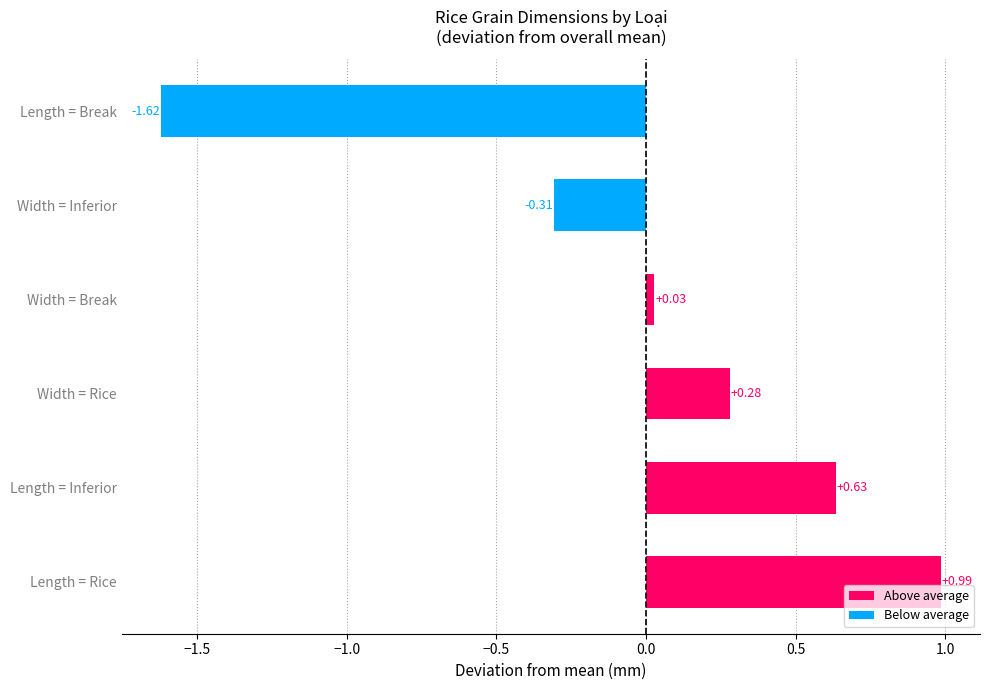

Between Length = Break and Width = Inferior, which is larger?

Width = Inferior